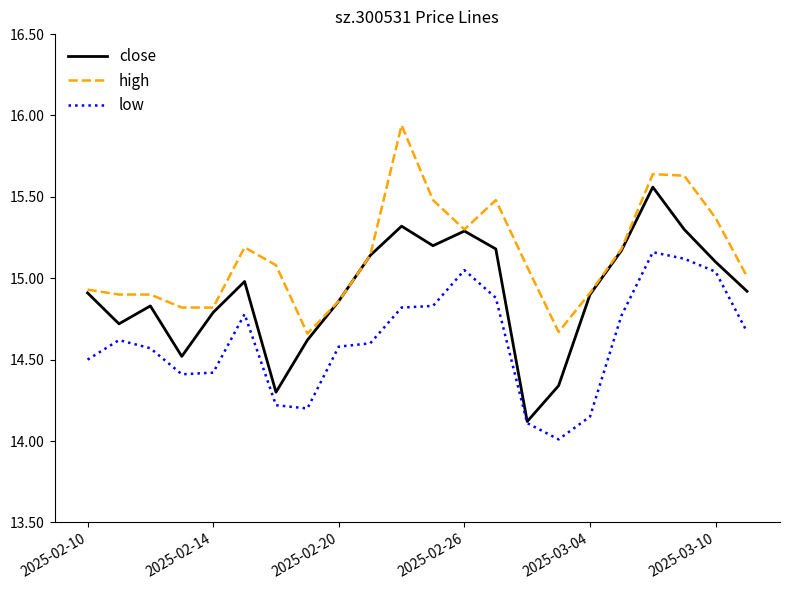

True or false: low and high cross at least once.

False